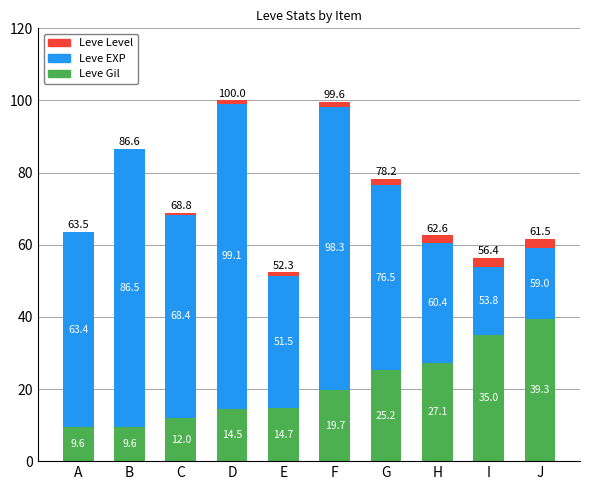

Which series has the largest range (max minus min)?

Leve EXP